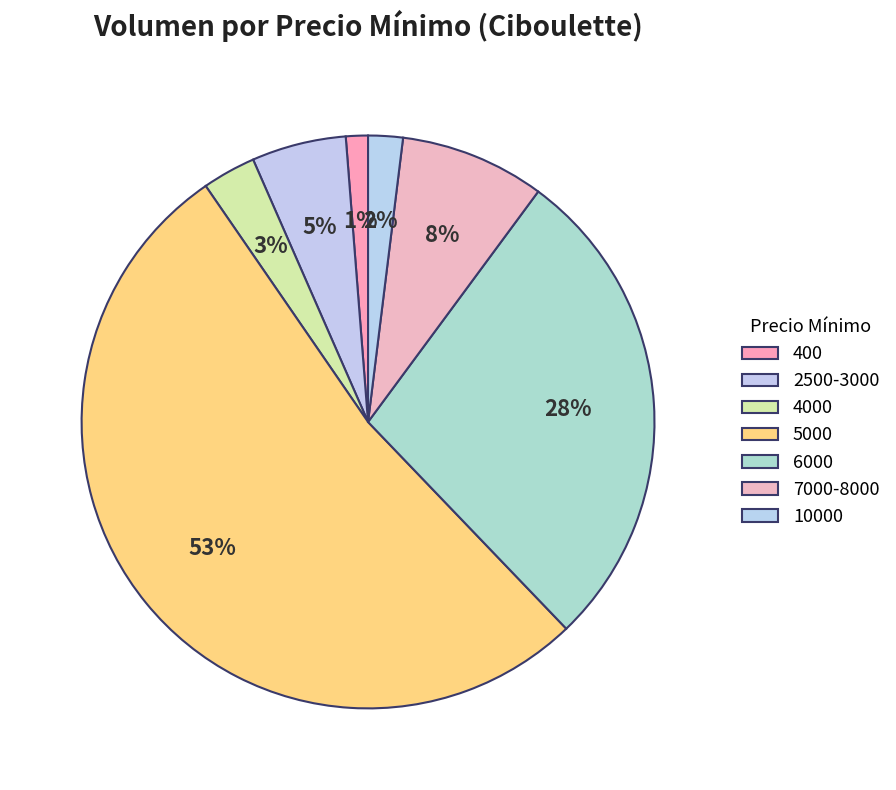

Count the number of slices in the pie.

7